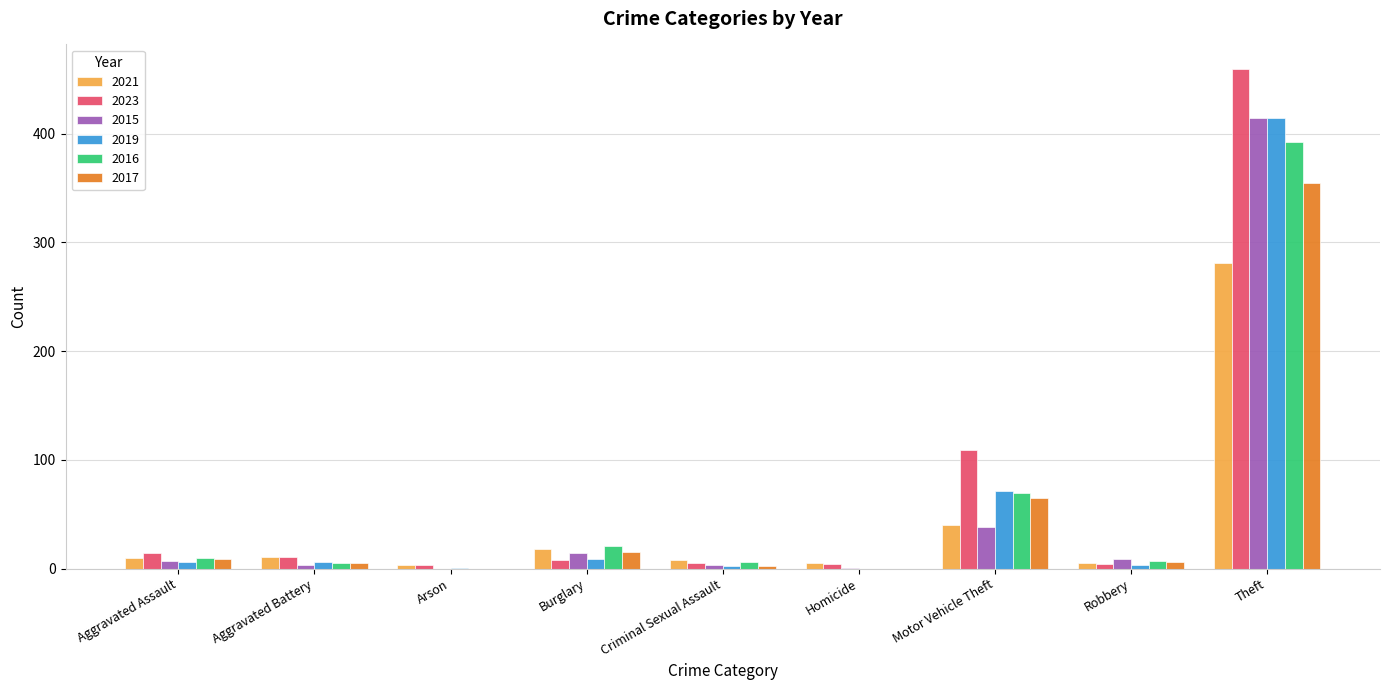

True or false: 2017 has a value of 89 at Motor Vehicle Theft.

False